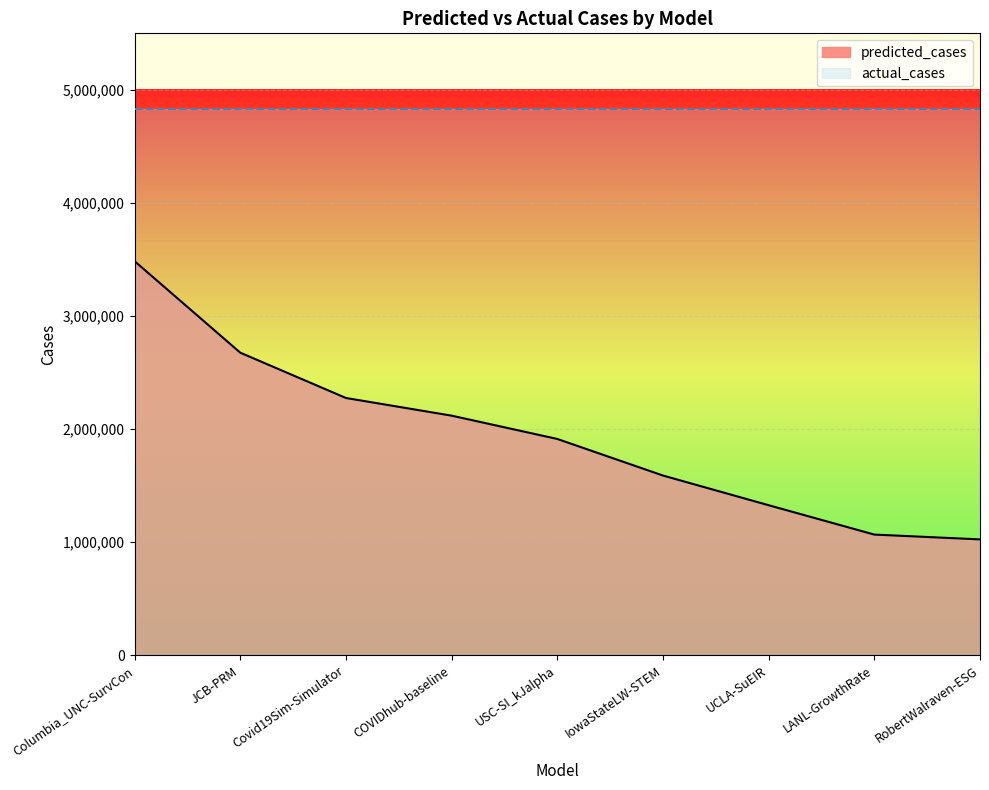

The value at UCLA-SuEIR is 1325465.9. True or false?

True